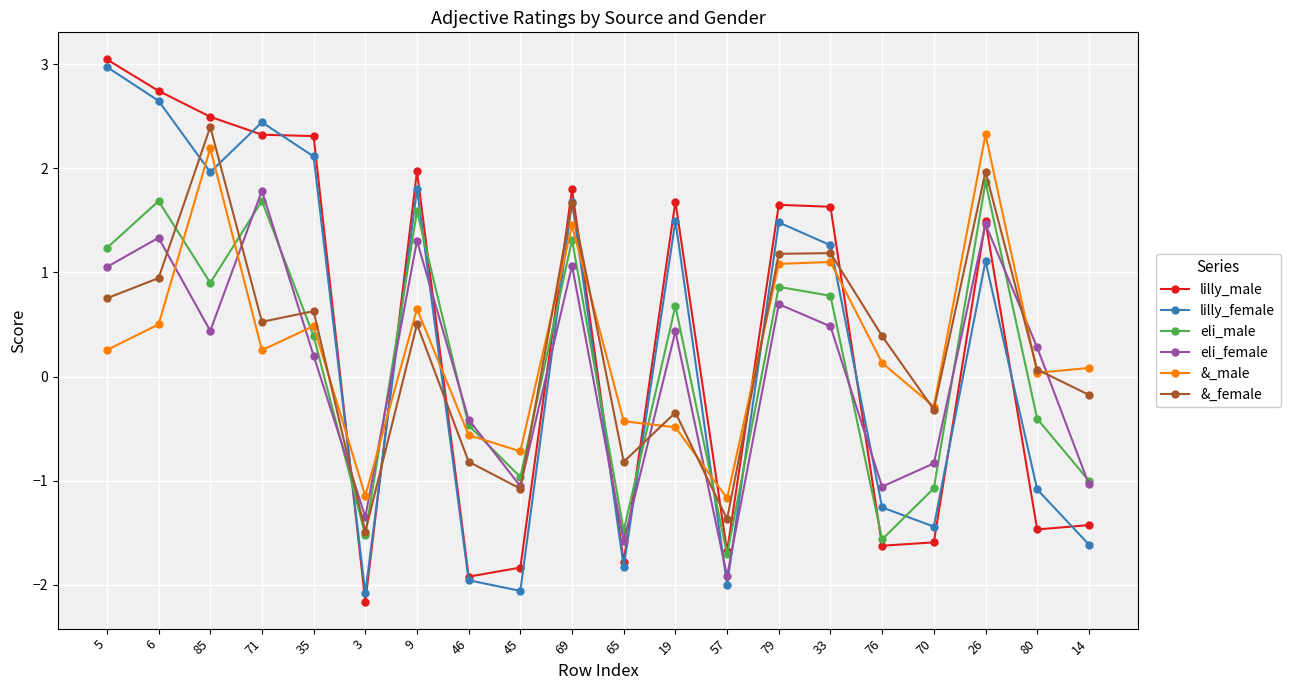

Rank the series by their maximum value, from highest to lowest.

lilly_male, lilly_female, &_female, &_male, eli_male, eli_female